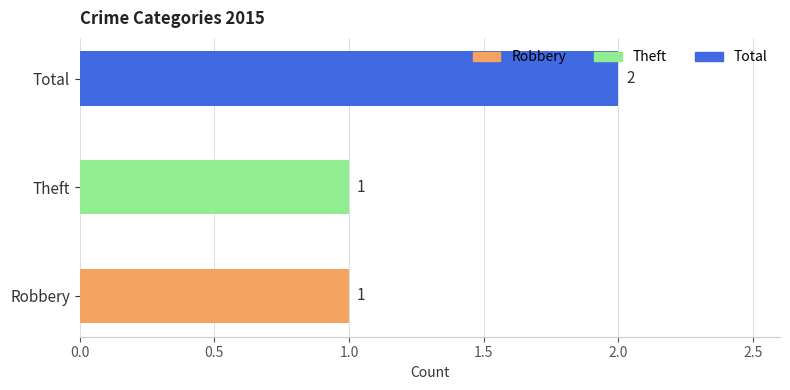

What value does the data have at Total?

2